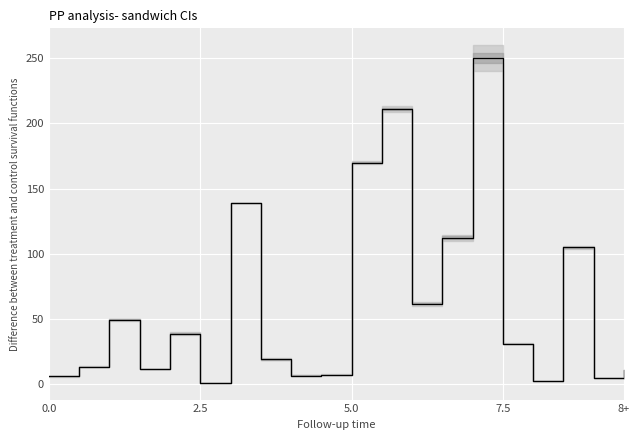

Rank the categories by value from highest to lowest.

14, 11, 10, 6, 13, 17, 12, 5.0, 8+, 15, 7, 2.5, 7.5, 19, 9, 8, 0.0, 18, 16, 5